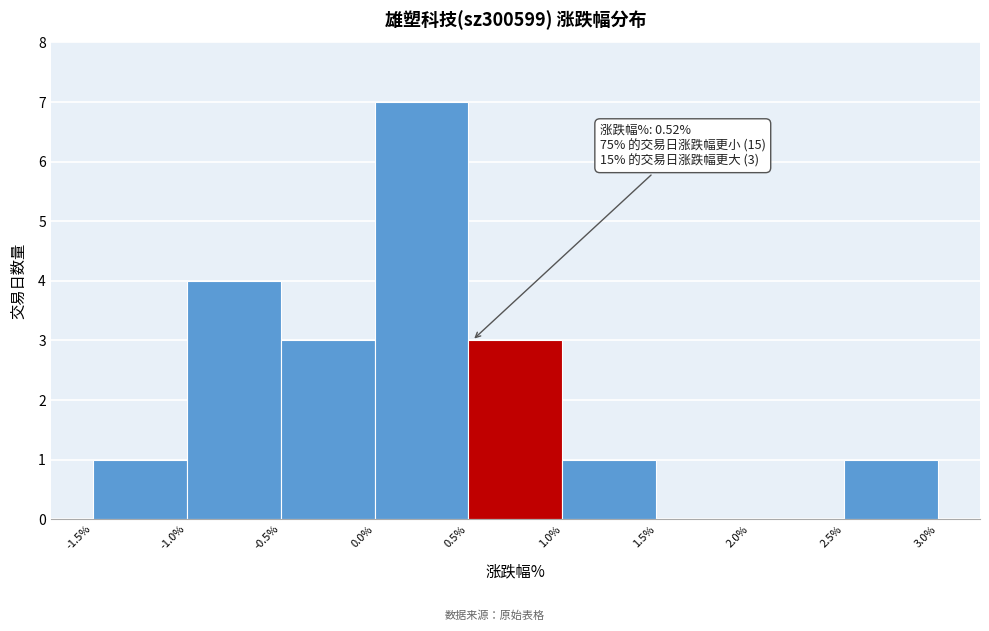

Over which range of the x-axis is the bar tallest?

0.0% to 0.5%